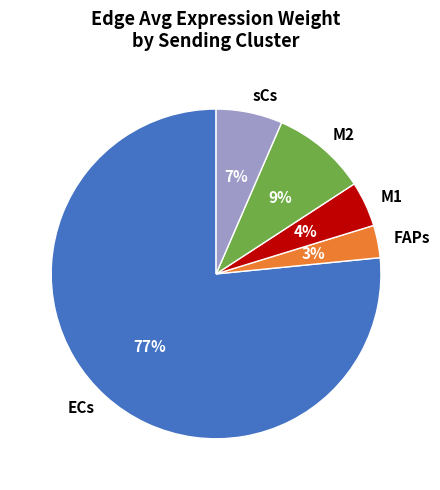

Combined, do M2 and FAPs account for over 50%?

No